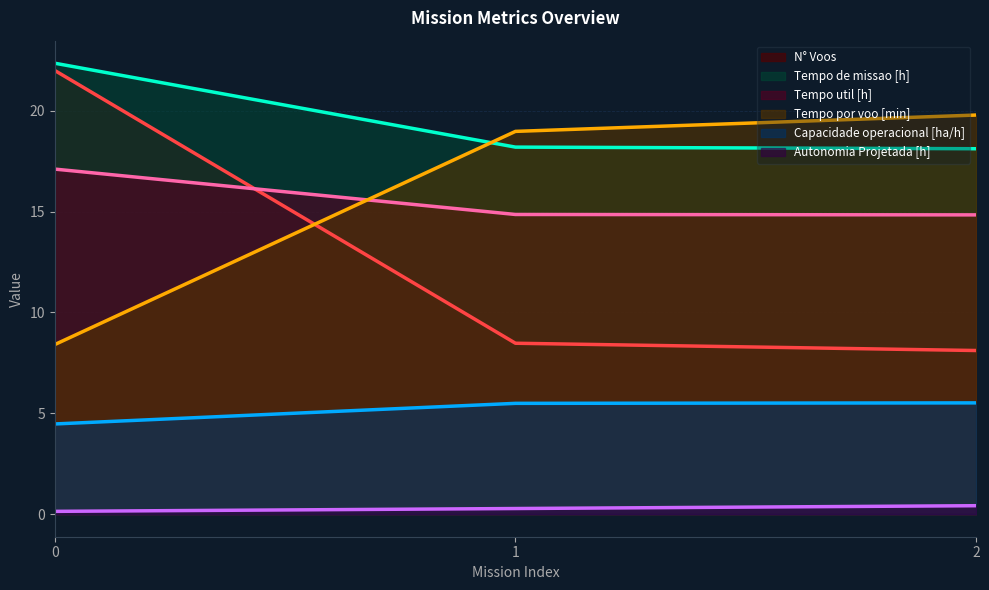

Where is Tempo por voo [min] nearest to the value 14?

1